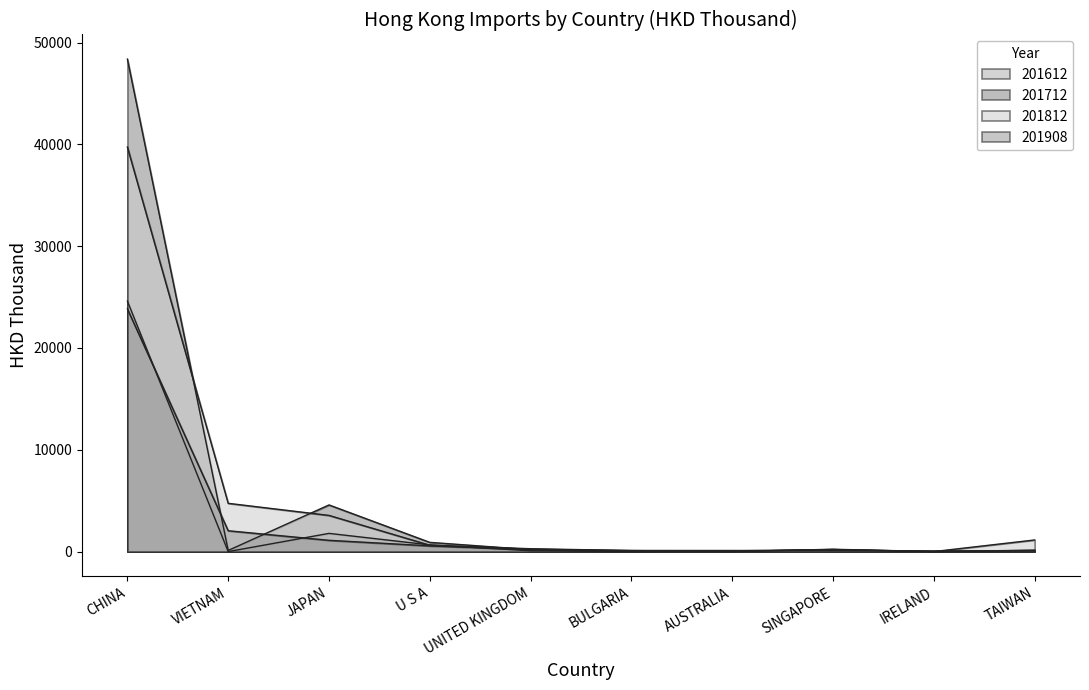

How many lines are shown in the chart?

4